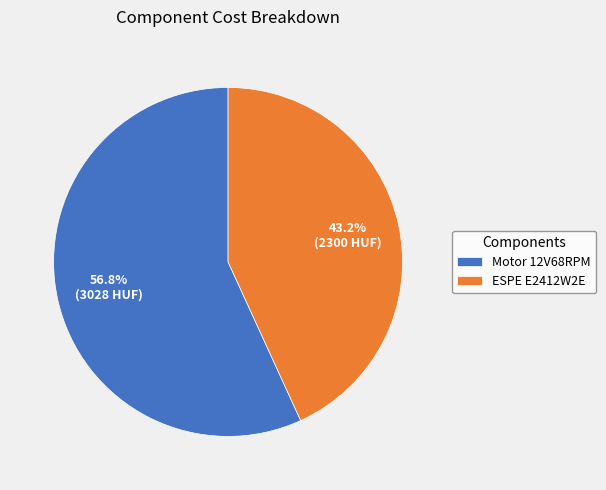

What is the largest slice in the pie chart?

Motor 12V68RPM